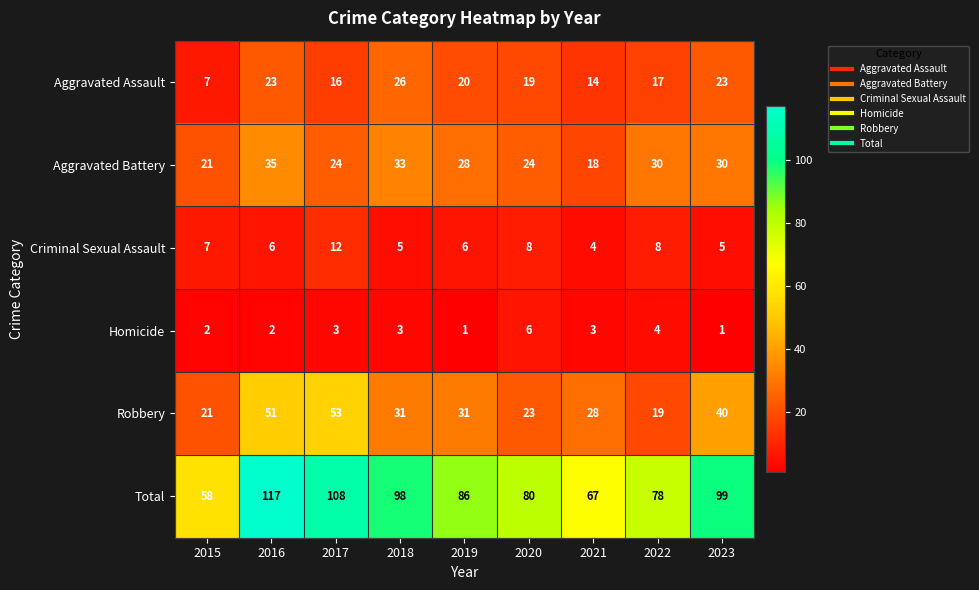

How many distinct data groups are displayed?

6